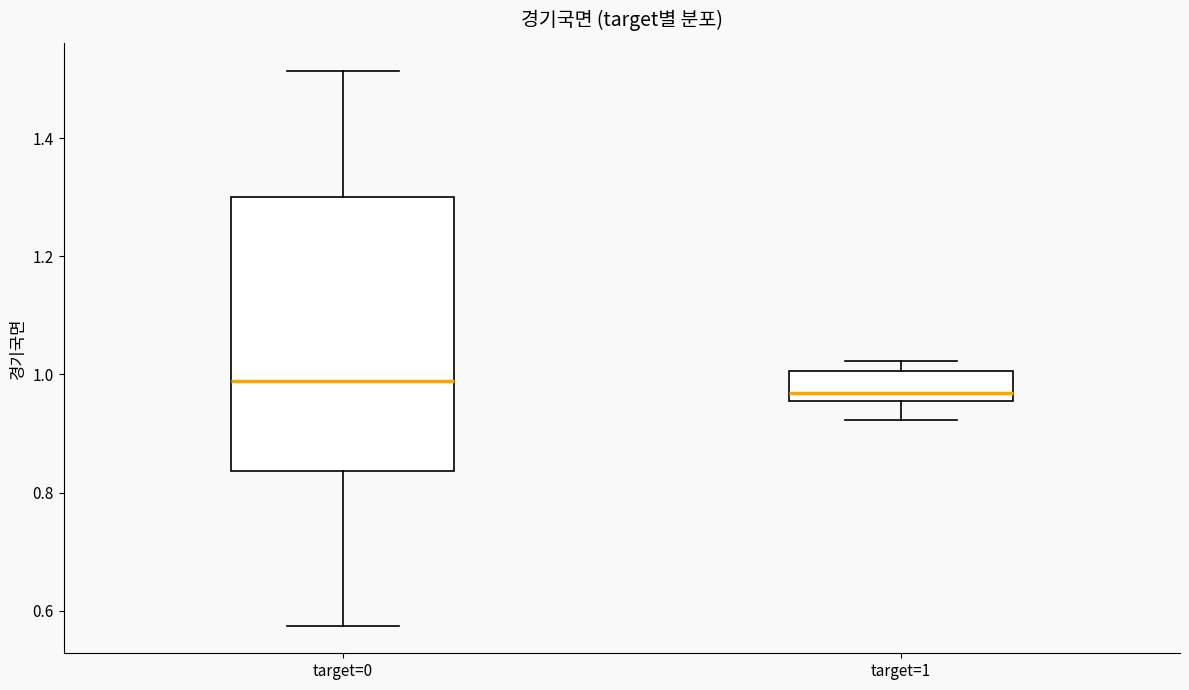

Which box is the tallest, from its lower edge to its upper edge?

target=0